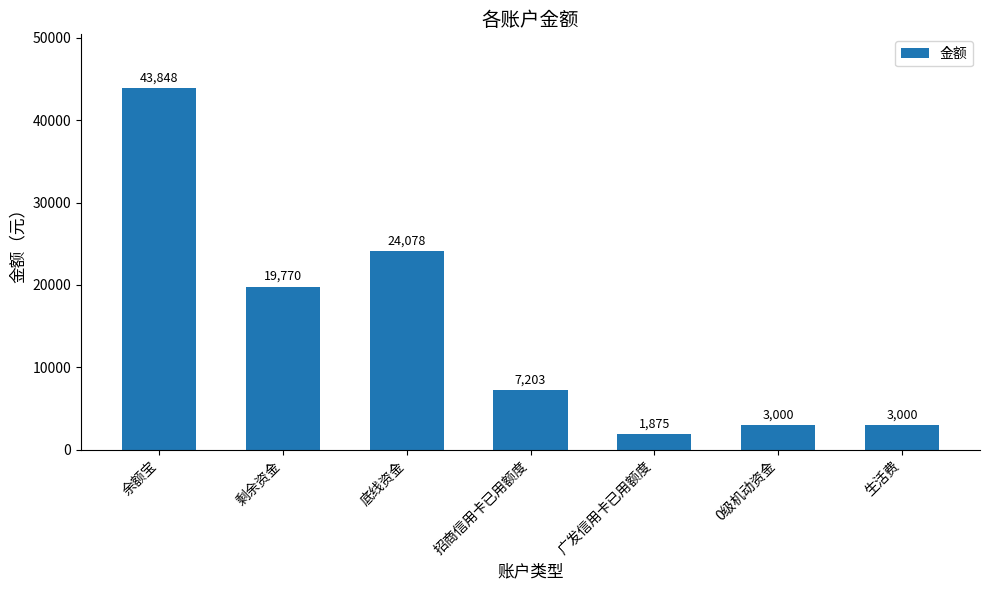

Approximately how many times larger is the value at 生活费 compared to 招商信用卡已用额度?

0.4